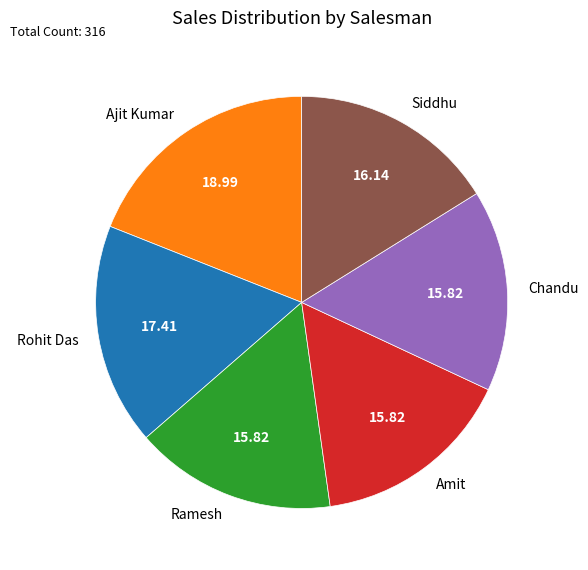

What is the largest slice in the pie chart?

Ajit Kumar